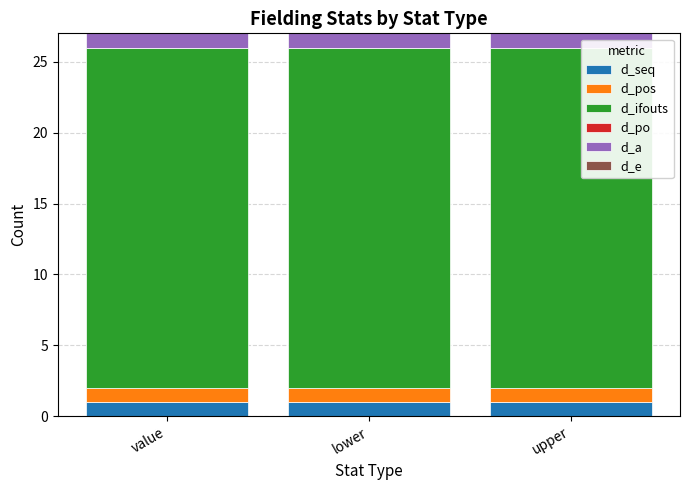

What is the total value across all series at upper?

27